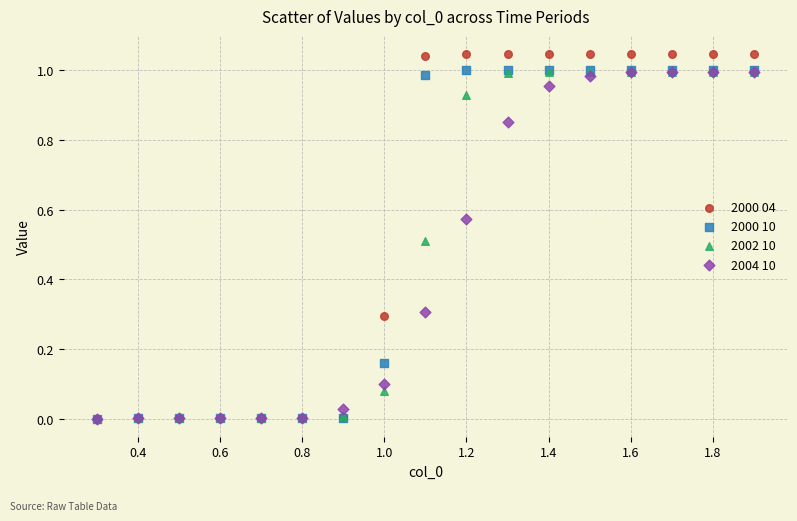

What are all the series names shown in the legend?

2000 04, 2000 10, 2002 10, 2004 10